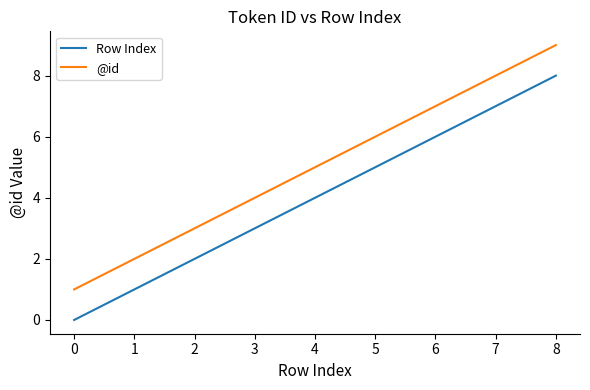

True or false: Row Index and @id cross at least once.

False